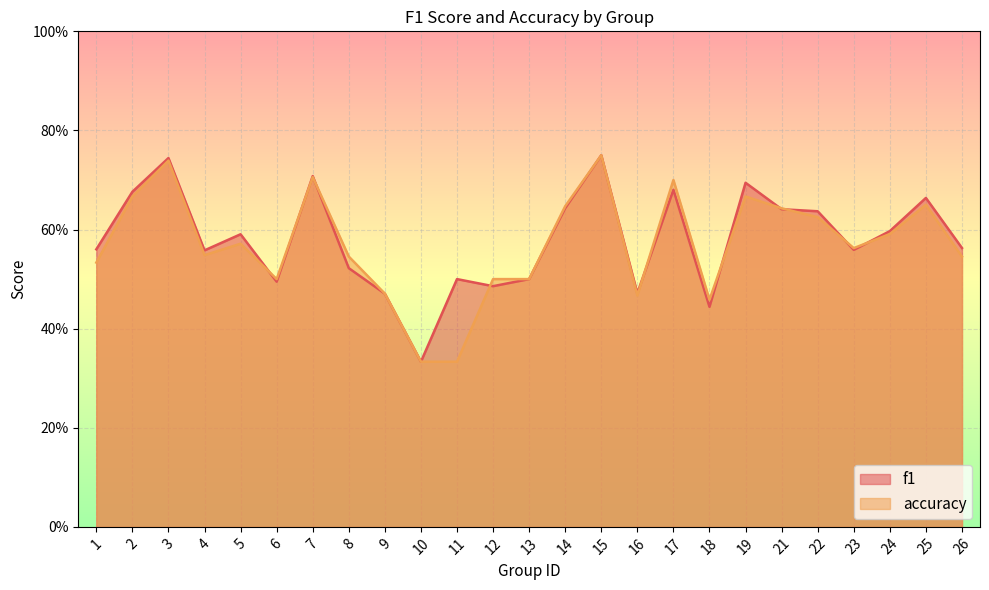

How many interior local peaks does the f1 series have?

8